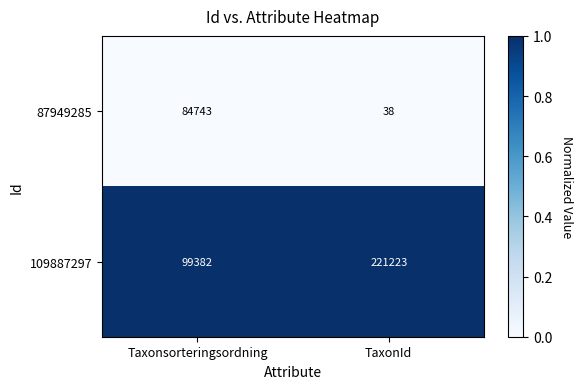

Reading right to left, transcribe all the data shown in this chart.

87949285: TaxonId=38	Taxonsorteringsordning=84743
109887297: TaxonId=221223	Taxonsorteringsordning=99382